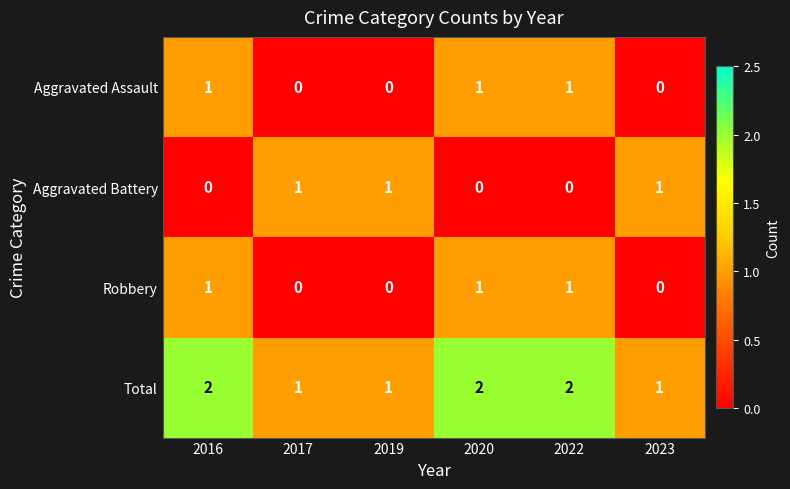

Which series has the largest total across all categories?

Total